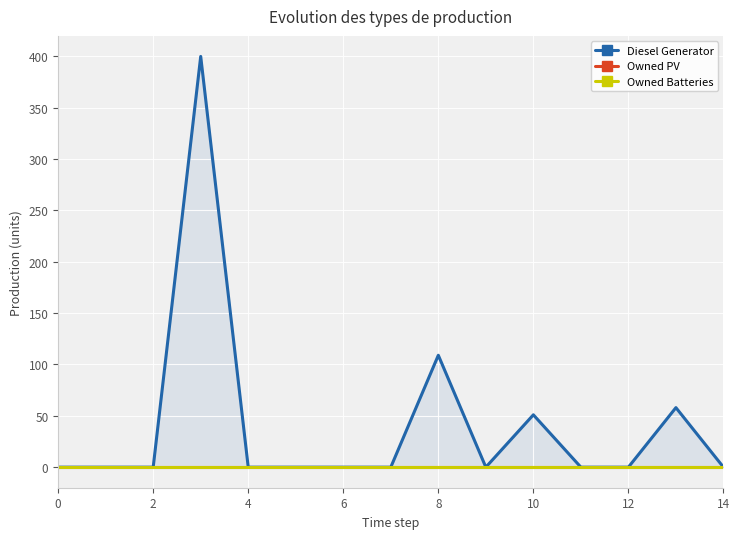

Which series has the widest spread of values?

Diesel Generator